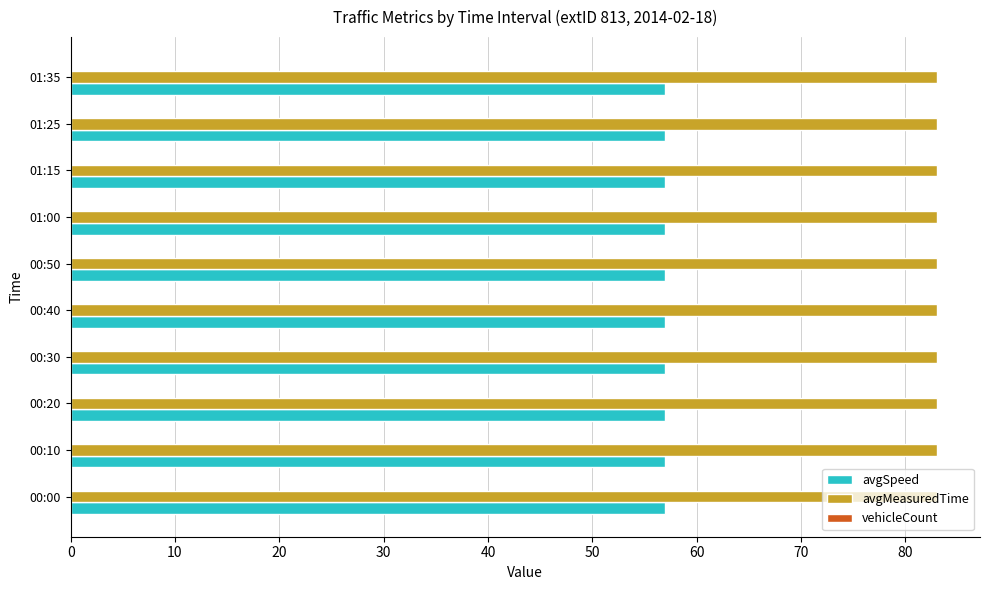

What is the spread (max minus min) of values at 01:00?

26